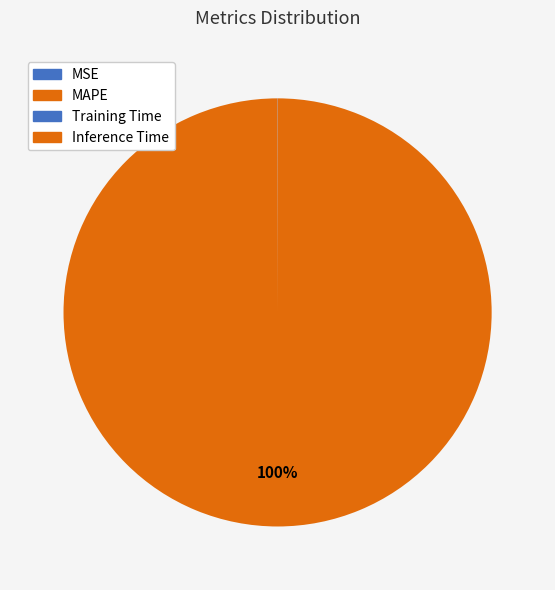

Is the sum of MSE and Training Time greater than half?

No